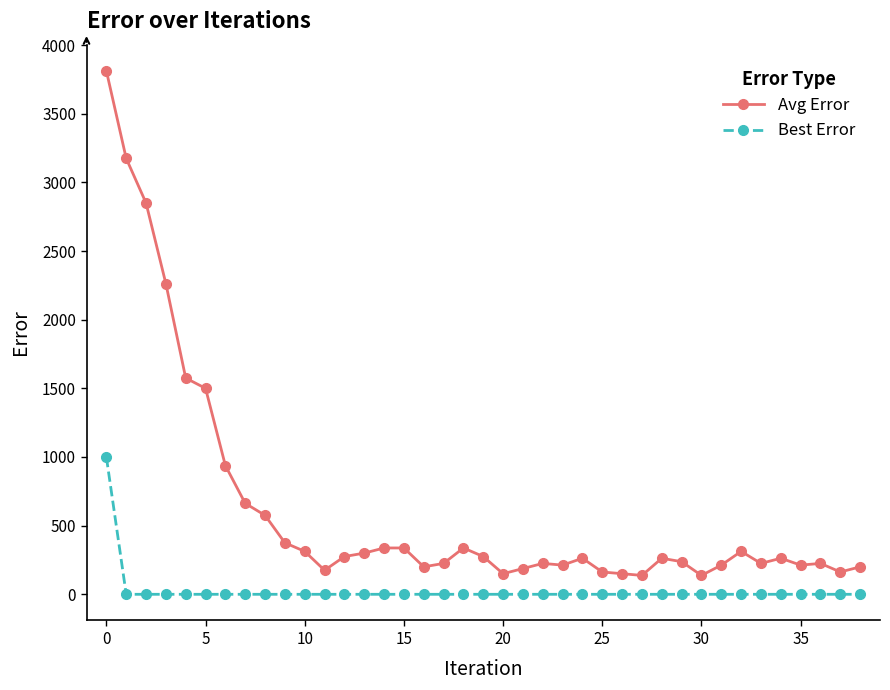

What is the difference between the maximum and minimum values in the Best Error series?

1000.0